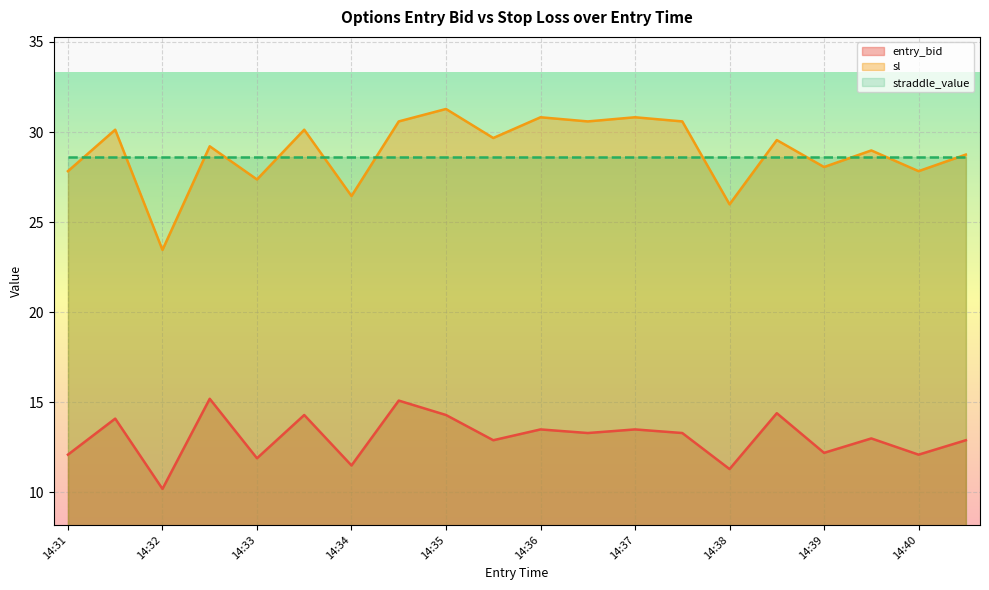

True or false: sl and entry_bid intersect in this chart.

False